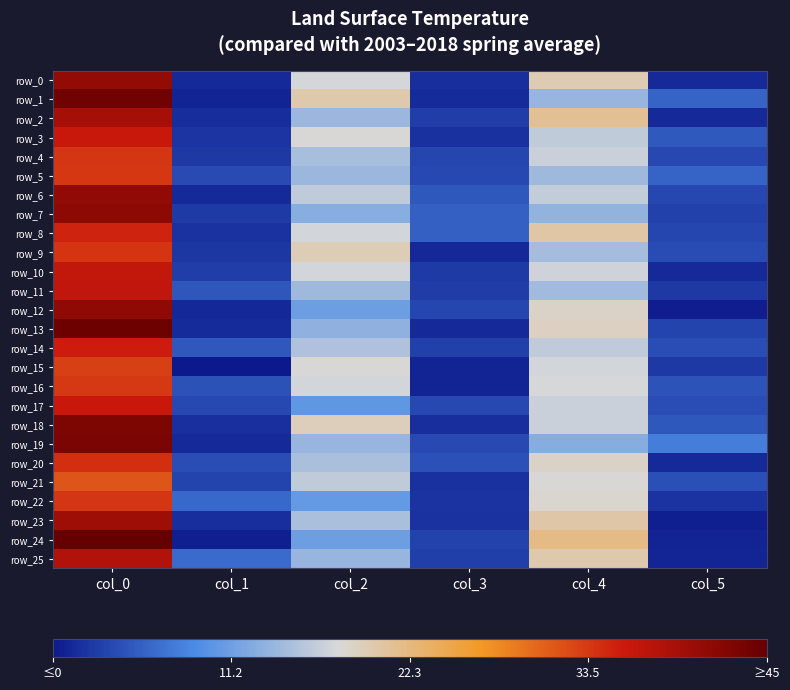

True or false: row_19 has a value of 13.8 at col_2.

True